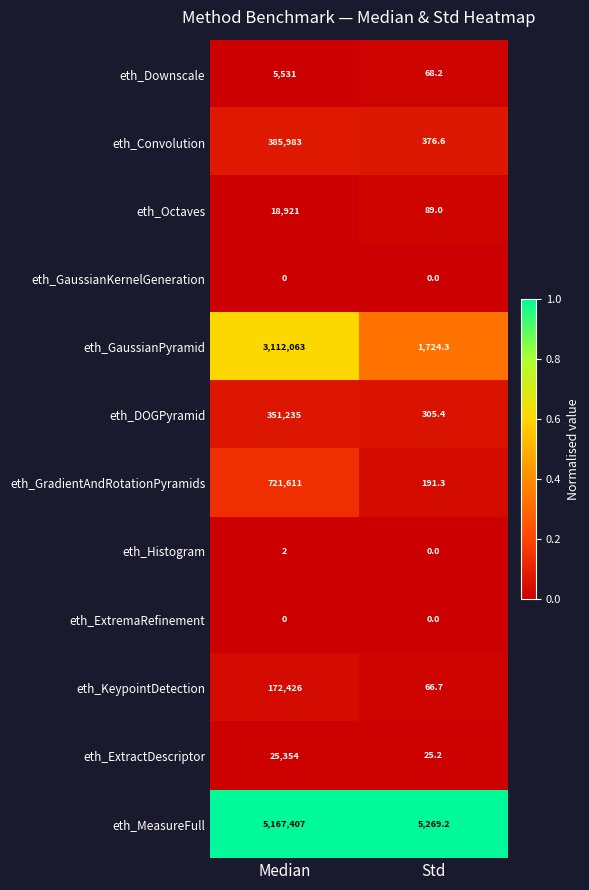

Reading right to left, list all the values displayed in this chart.

eth_Downscale: Std=68.2	Median=5531.0
eth_Convolution: Std=376.6	Median=385983.0
eth_Octaves: Std=89.0	Median=18921.0
eth_GaussianKernelGeneration: Std=0.0	Median=0.0
eth_GaussianPyramid: Std=1724.3	Median=3112063.0
eth_DOGPyramid: Std=305.4	Median=351235.0
eth_GradientAndRotationPyramids: Std=191.3	Median=721611.0
eth_Histogram: Std=0.0	Median=2.0
eth_ExtremaRefinement: Std=0.0	Median=0.0
eth_KeypointDetection: Std=66.7	Median=172426.0
eth_ExtractDescriptor: Std=25.2	Median=25354.0
eth_MeasureFull: Std=5269.2	Median=5167407.0